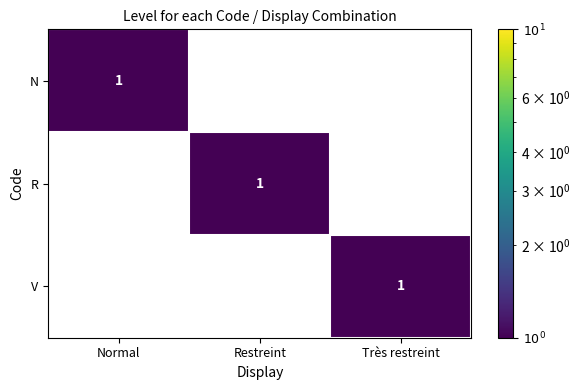

How many R values are between 0 and 1?

3